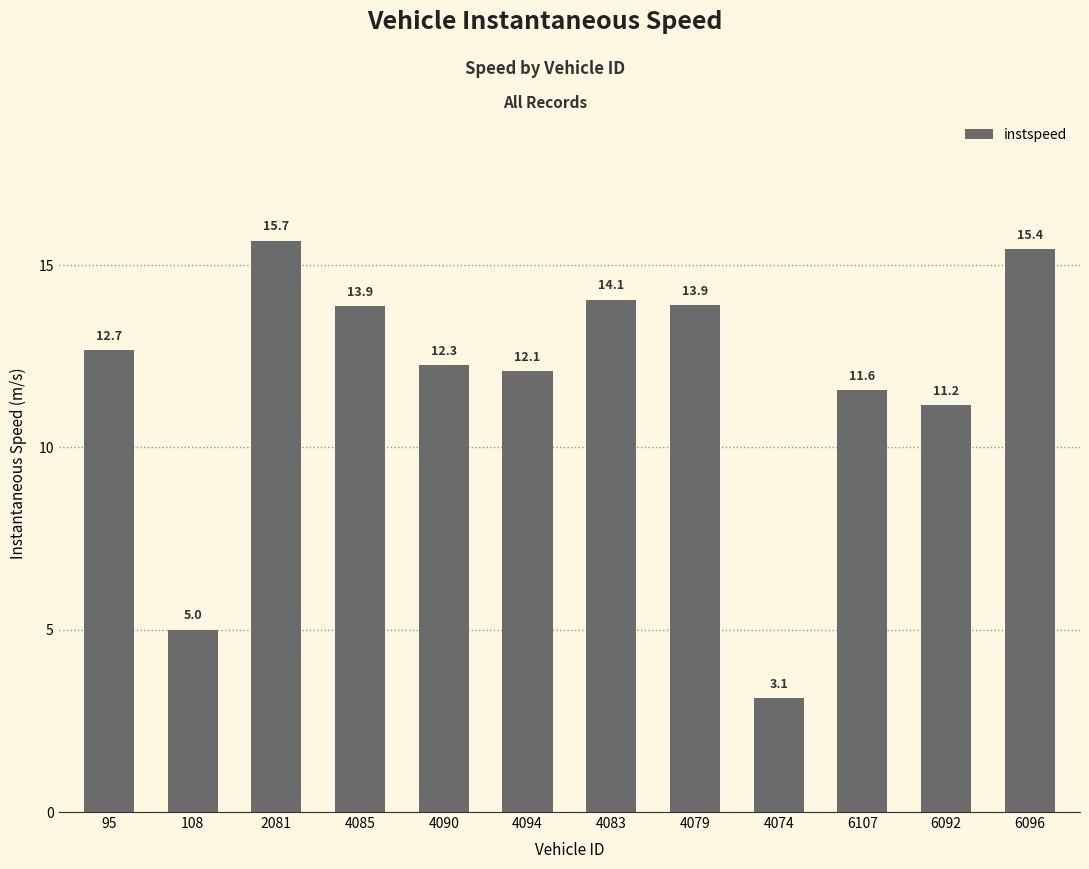

What is the label of the 1st bar from the right?

6096